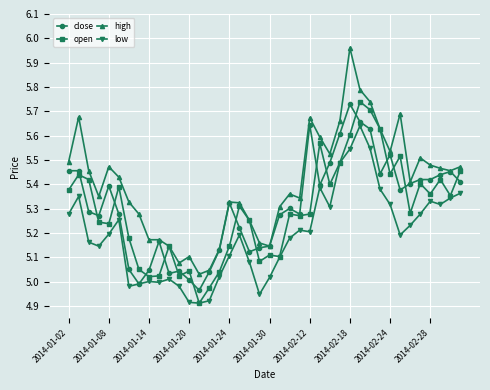

True or false: high has more than 0 points higher than both neighbors.

True